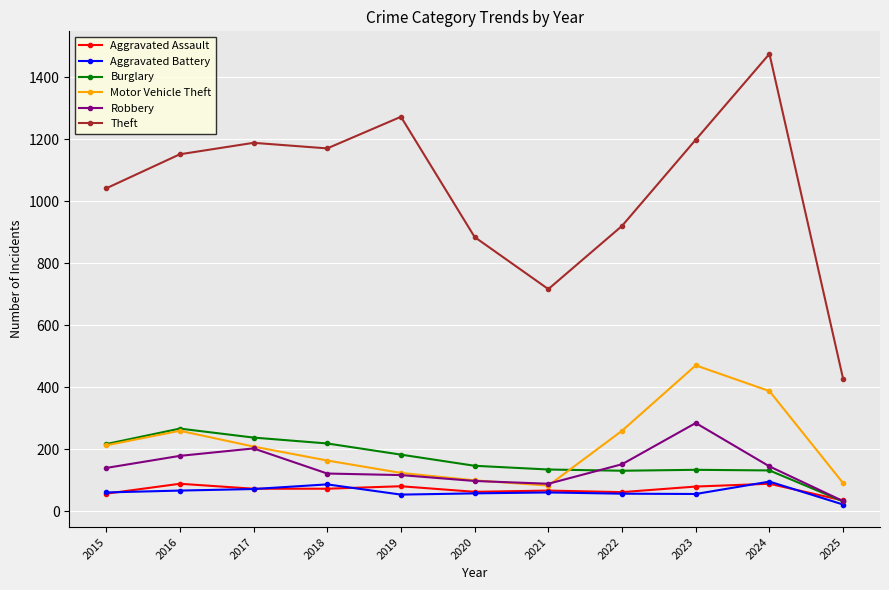

Count the number of categories in the chart.

11